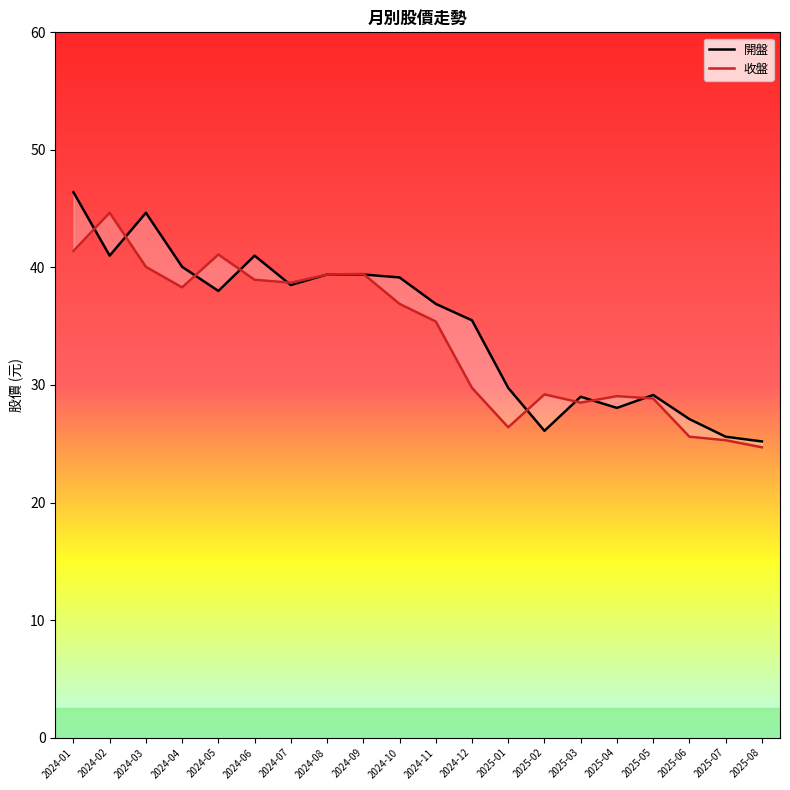

At 2024-12, list the series in order from smallest to largest.

收盤, 開盤